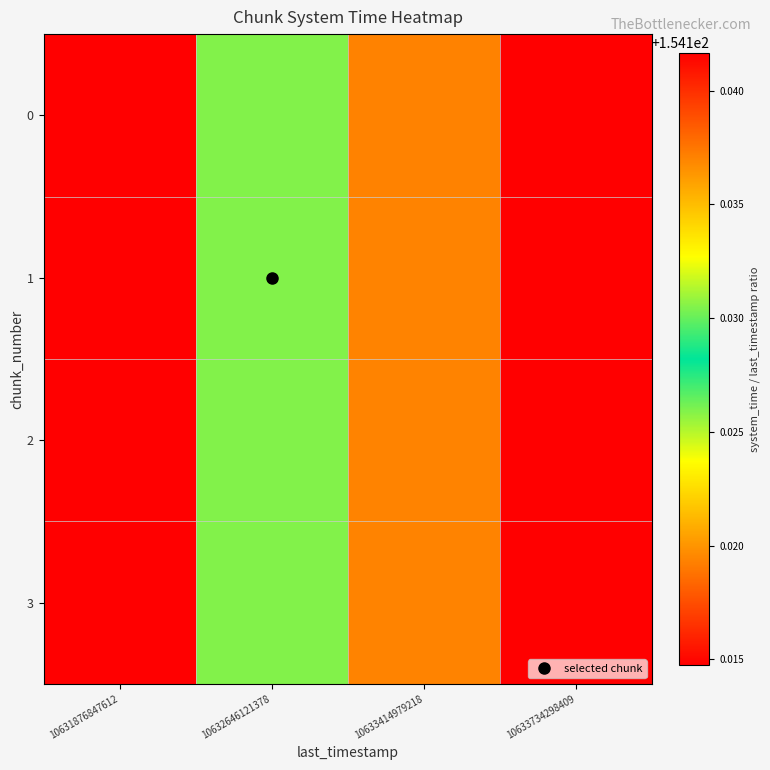

How many distinct data groups are displayed?

4